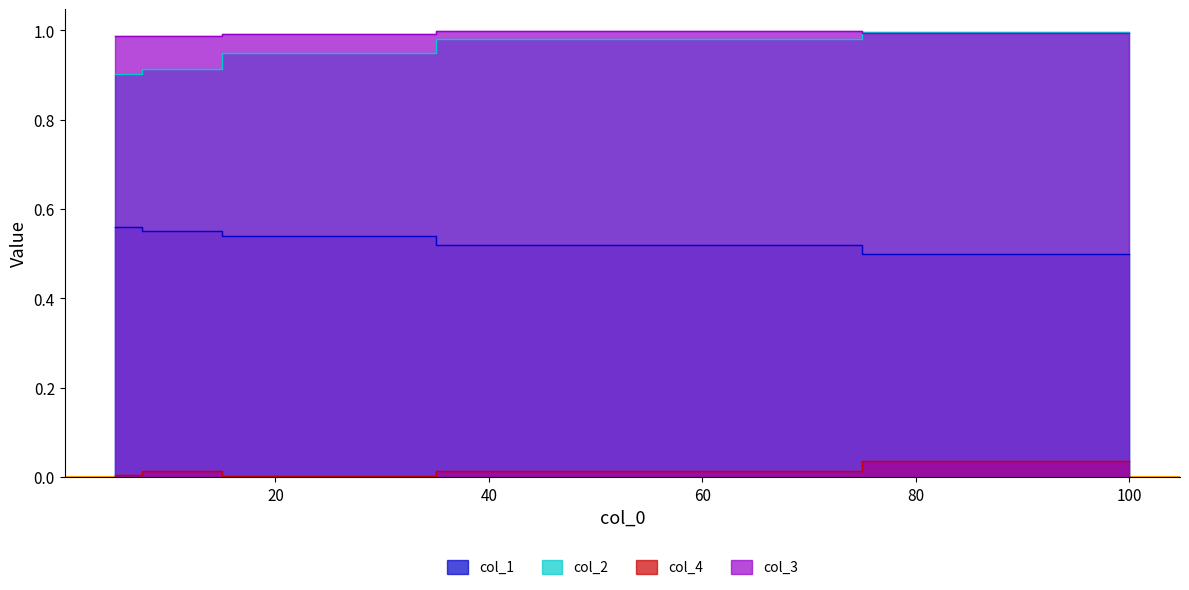

True or false: col_1 and col_4 cross at least once.

False